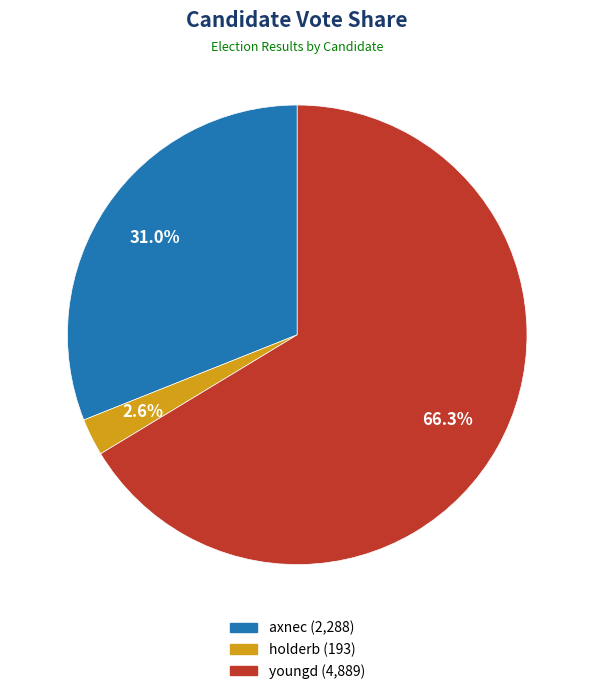

Is there a majority slice in this chart?

Yes